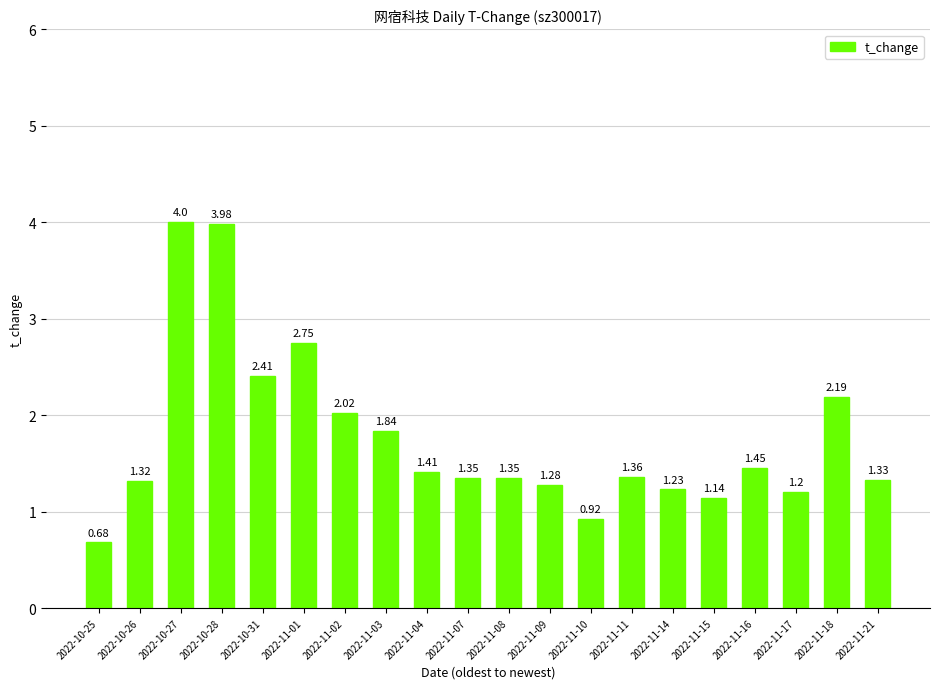

What is the sum of all values?

35.2